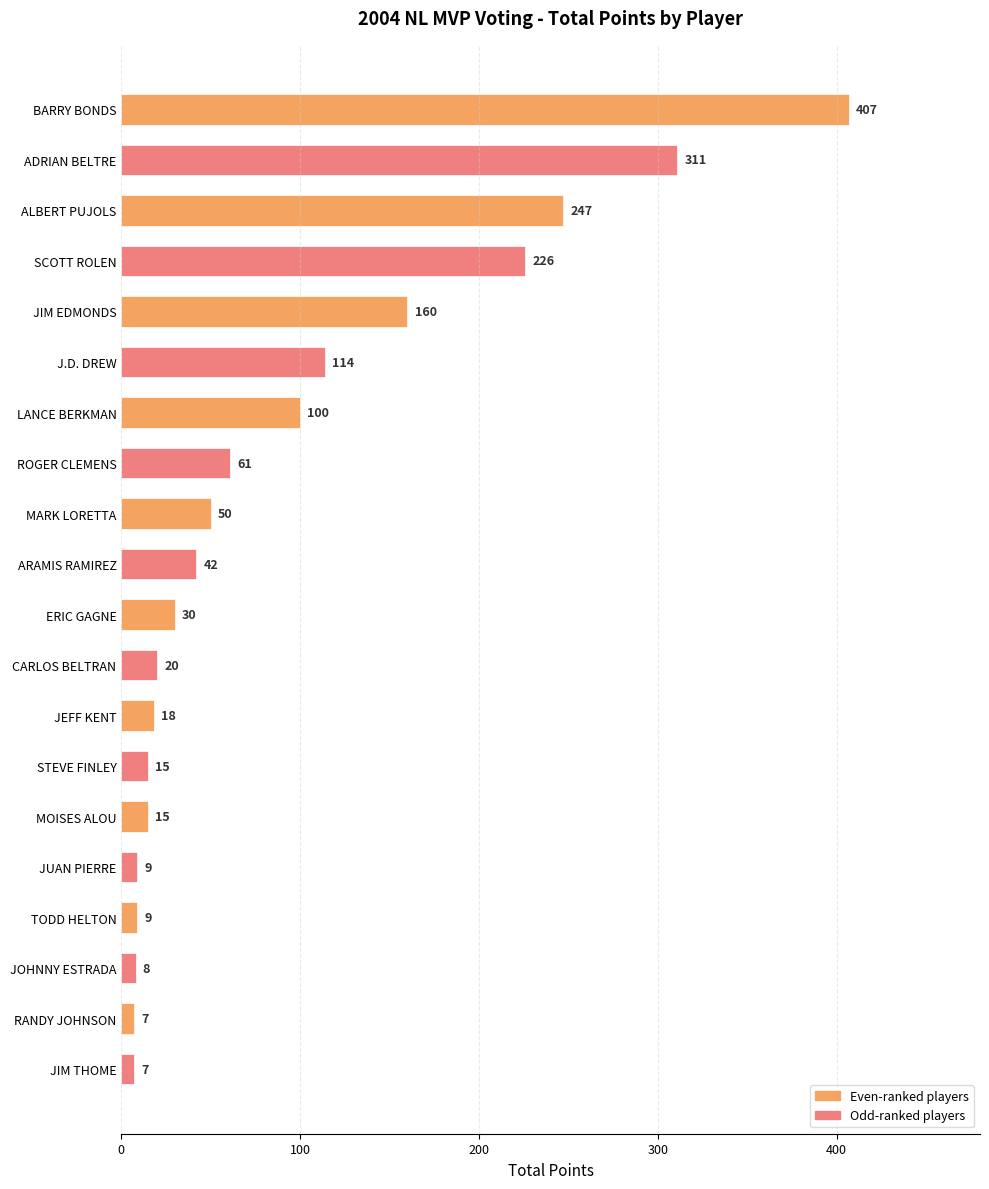

What is the ratio of the value at J.D. DREW to the value at ARAMIS RAMIREZ?

2.7